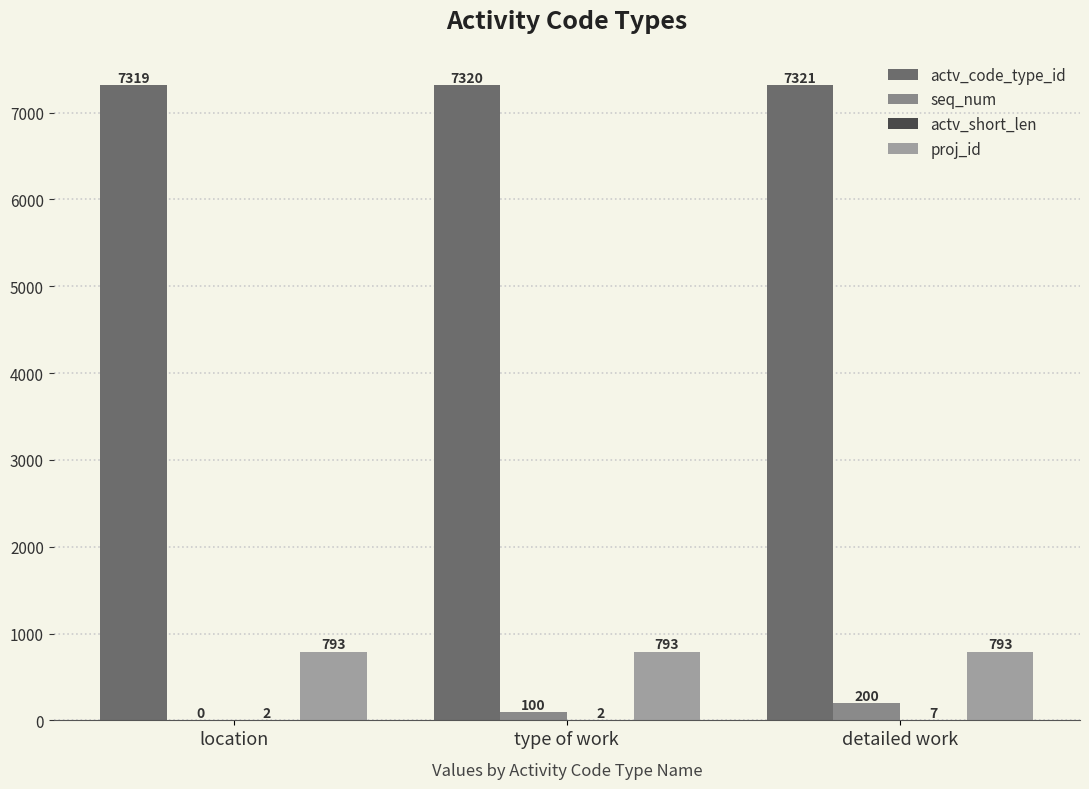

Where is seq_num nearest to the value 100?

type of work